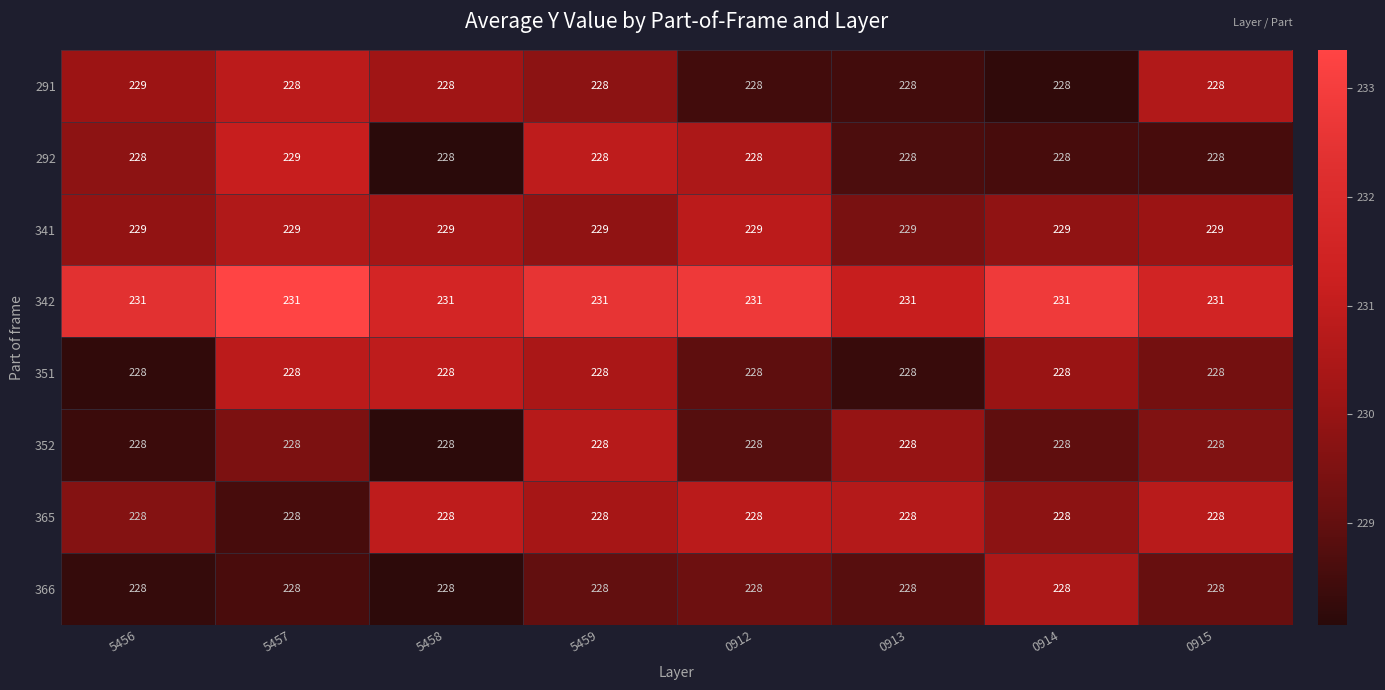

What is the total value across all series at 5458?

1828